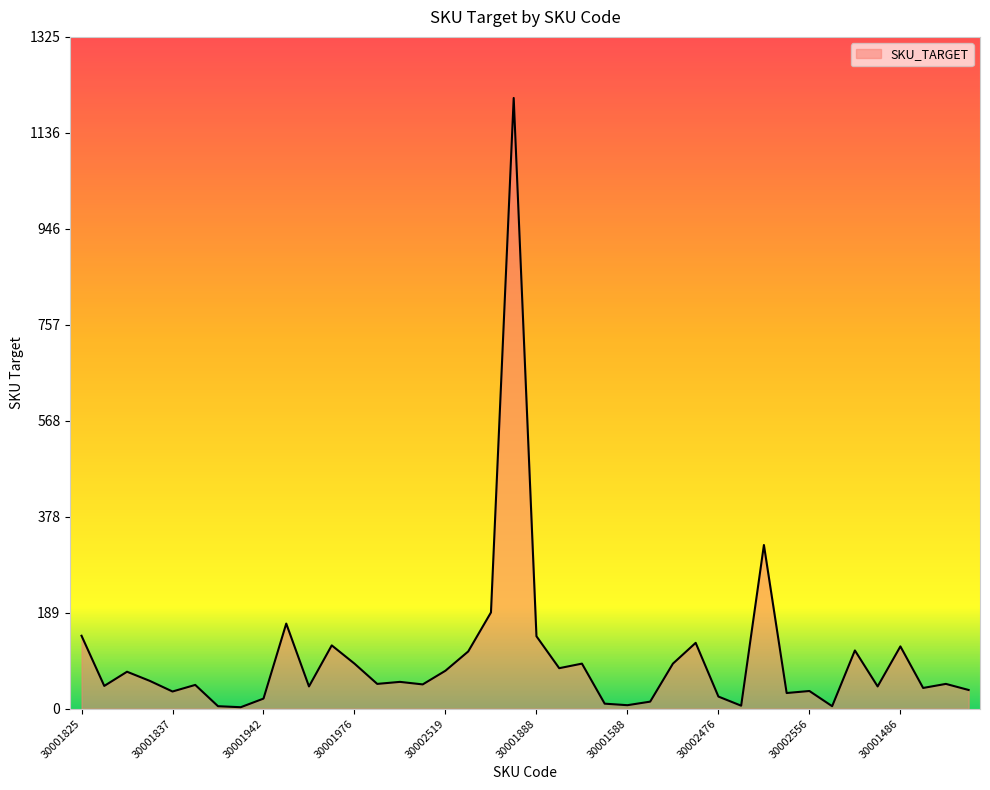

What is the difference between the maximum and minimum values?

1202